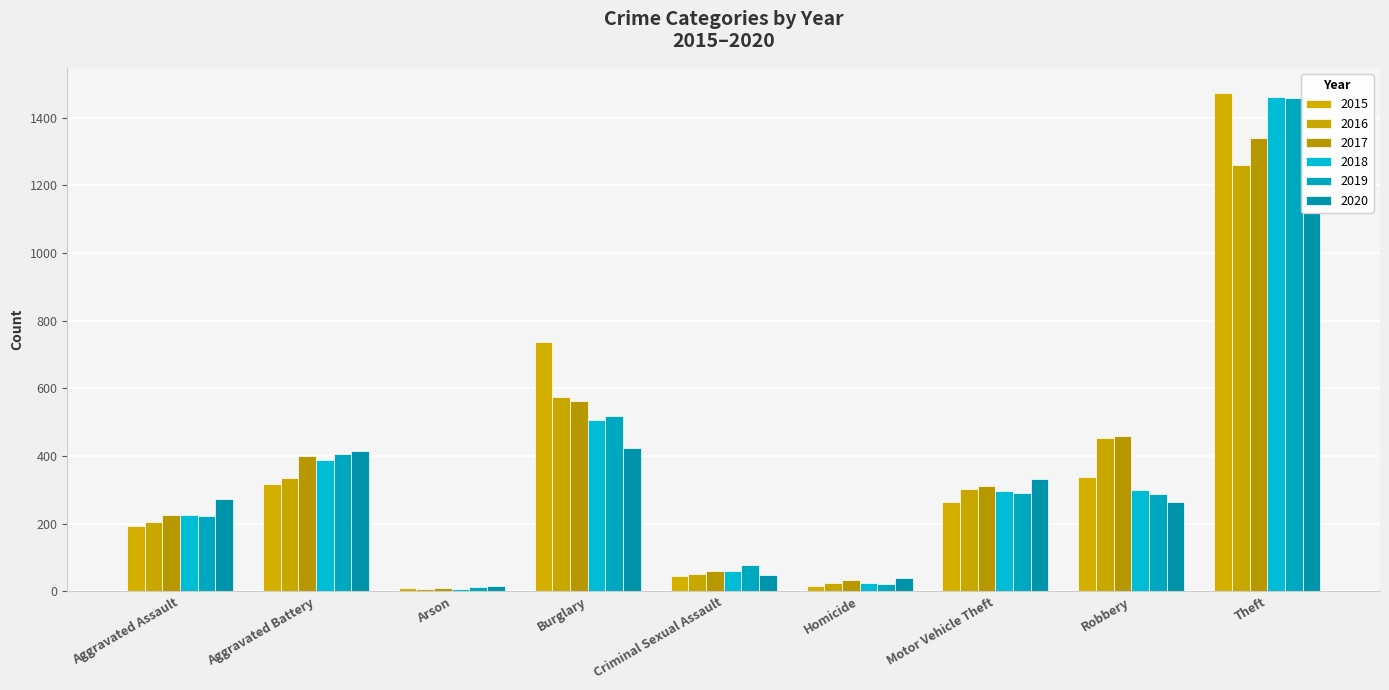

What is the difference between the 2016 values at Homicide and Motor Vehicle Theft?

278